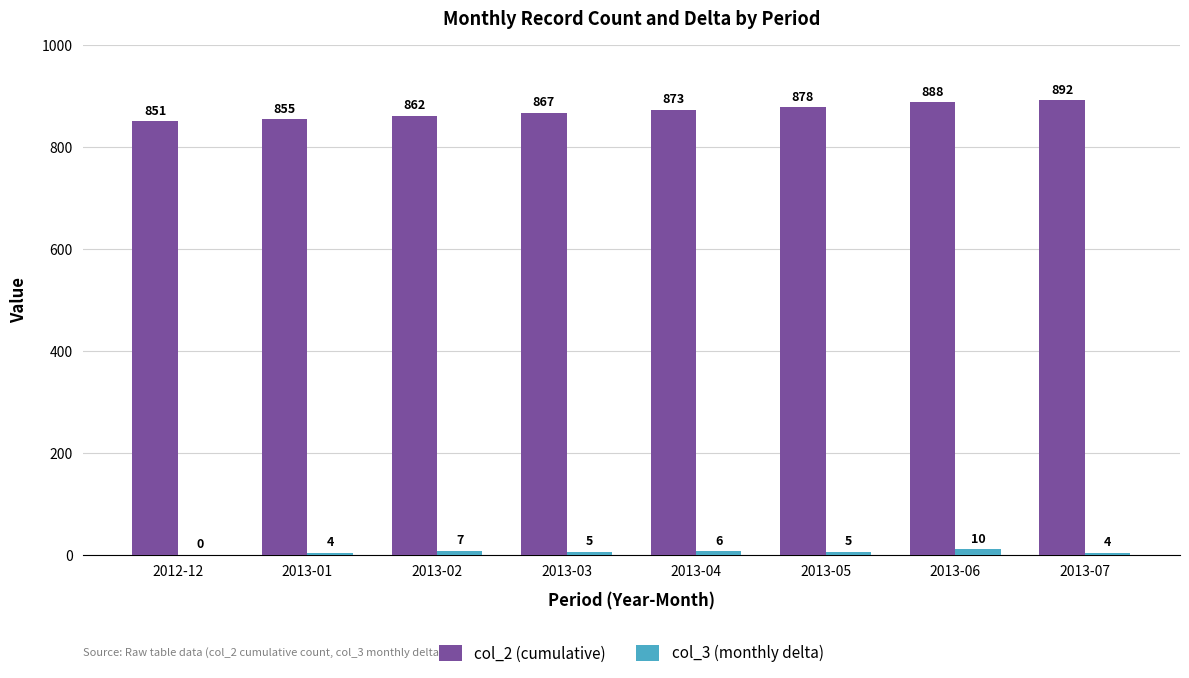

Reading left to right, transcribe all the data shown in this chart.

col_2 (cumulative): 851	855	862	867	873	878	888	892
col_3 (monthly delta): 0	4	7	5	6	5	10	4